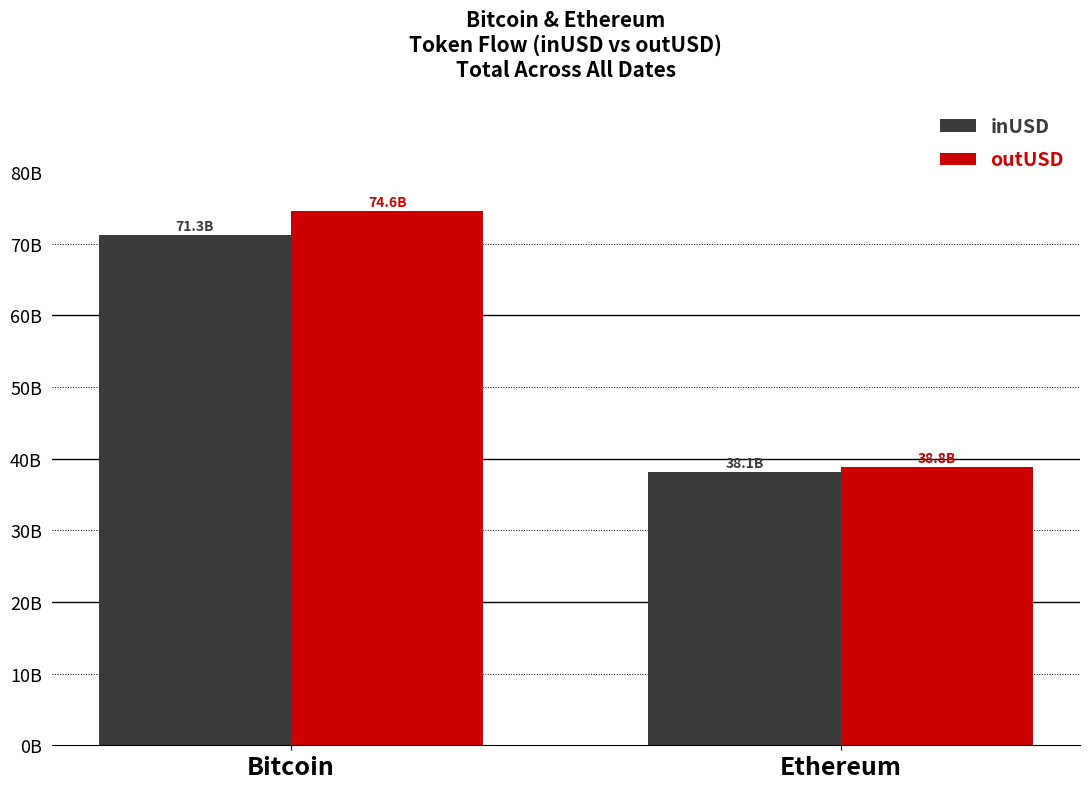

Does the chart contain stacked bars?

No